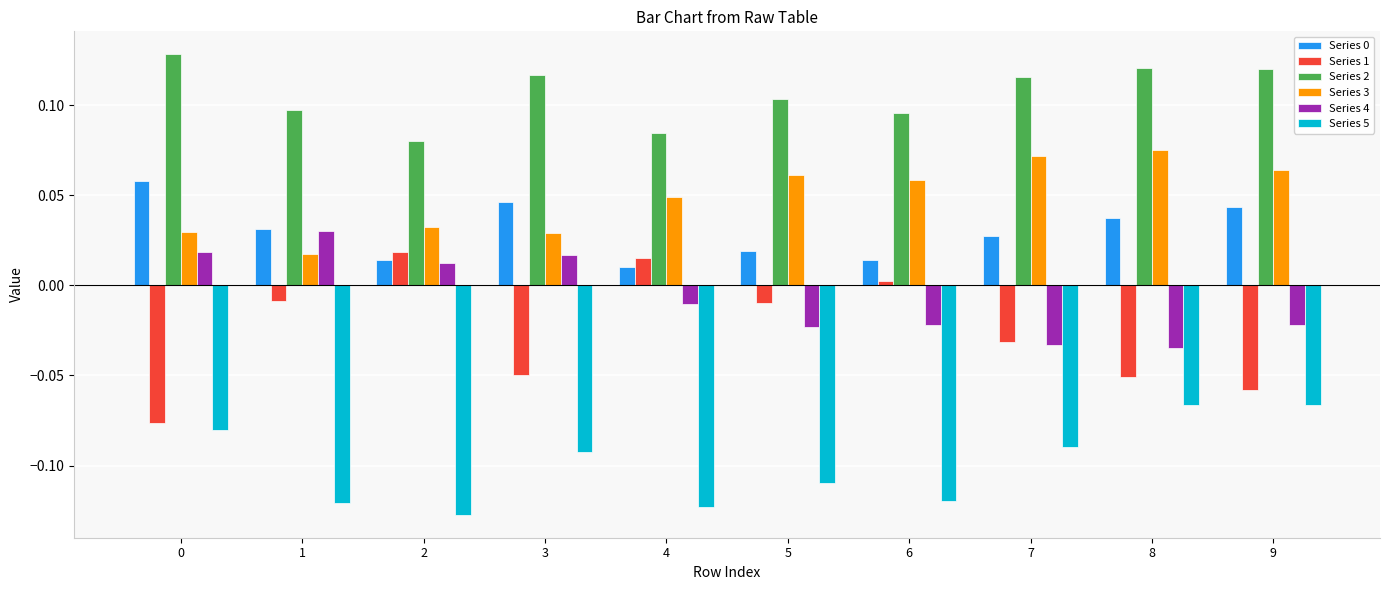

The value of Series 5 at 4 is -0.0. True or false?

False